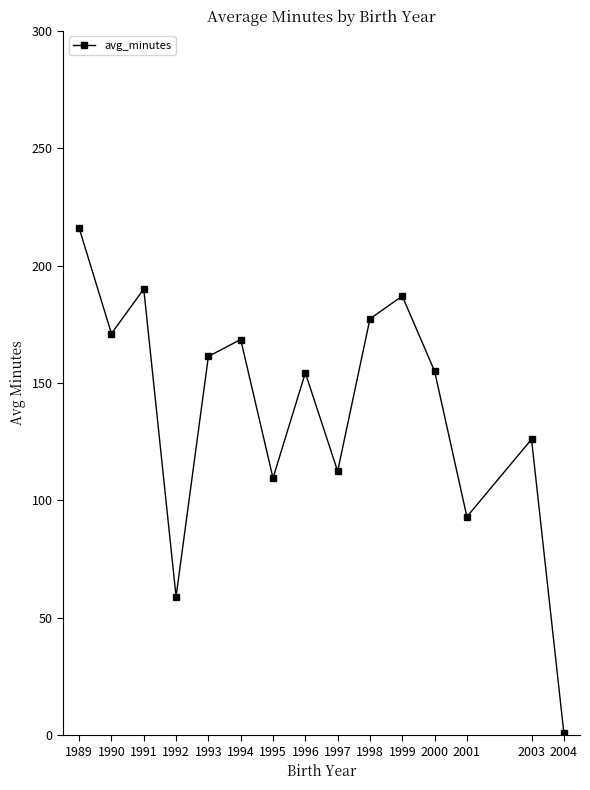

Where does the data first go above 155?

1989